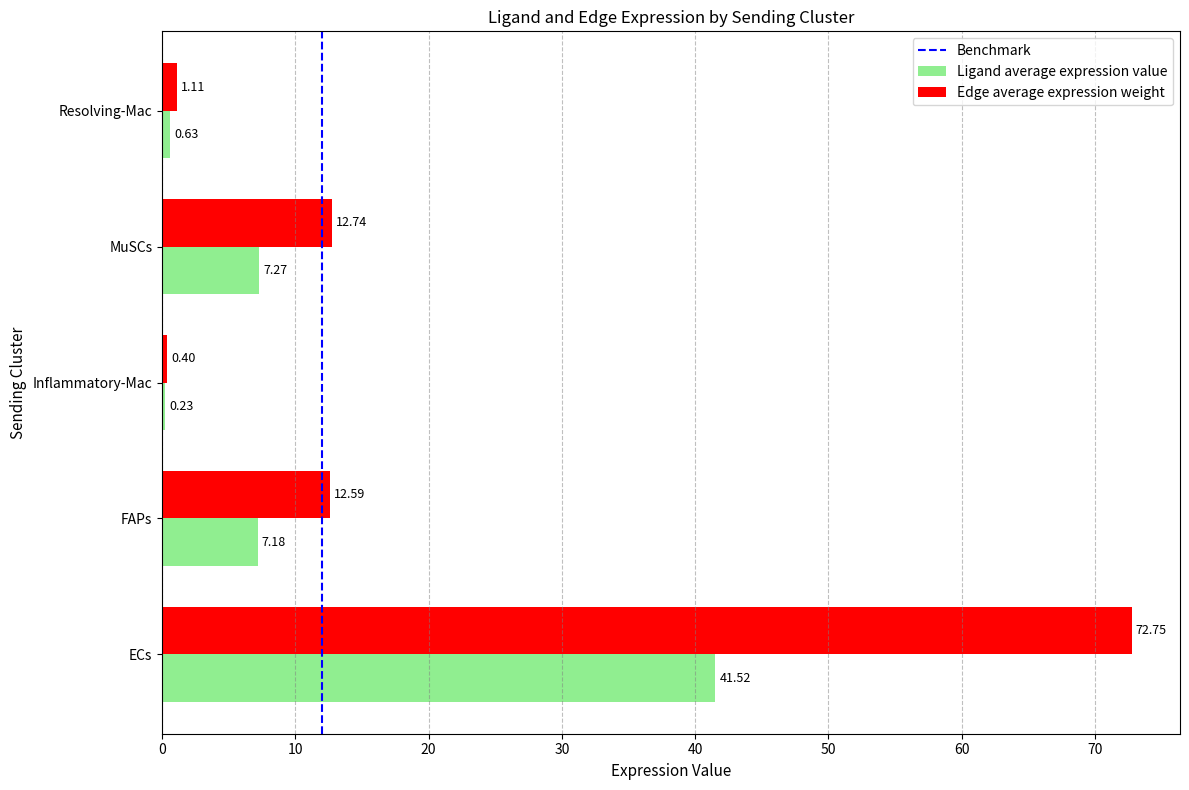

List the labels in order of Edge average expression weight value, largest first.

ECs, MuSCs, FAPs, Resolving-Mac, Inflammatory-Mac